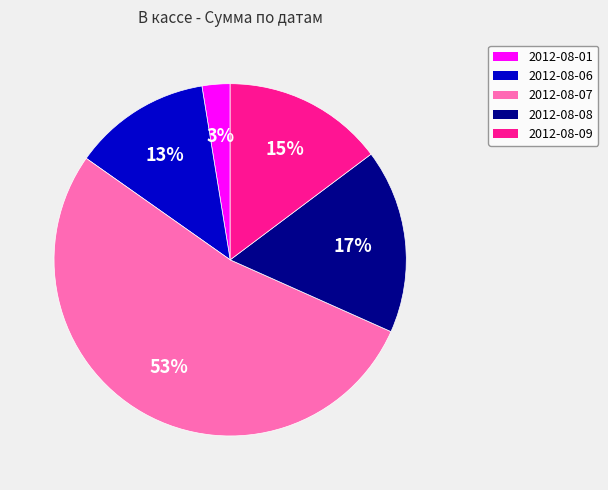

Is it true that 2012-08-09 is 23% of the pie?

False